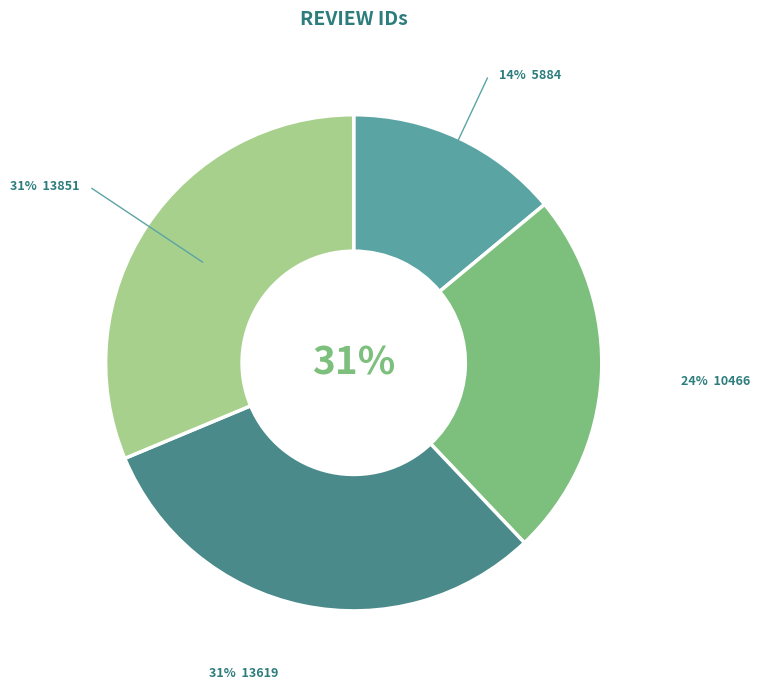

Which has a higher value, 13619 or 5884?

13619